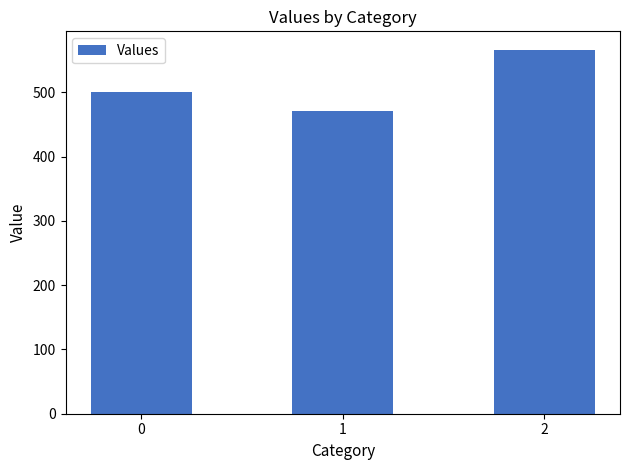

Are the bars horizontal?

No